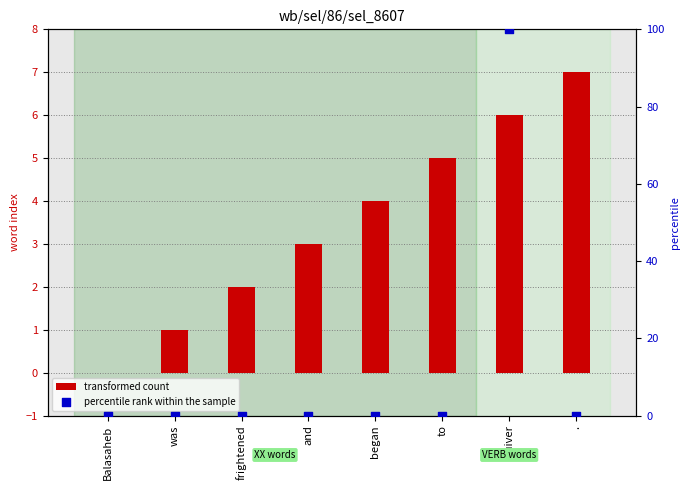

Which series has the largest total across all categories?

percentile rank within the sample